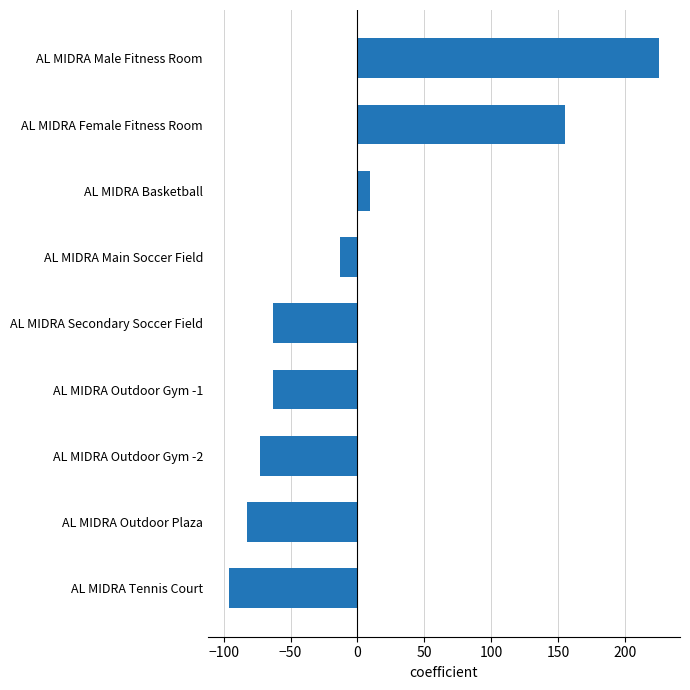

What is the maximum value shown in the chart?

225.2